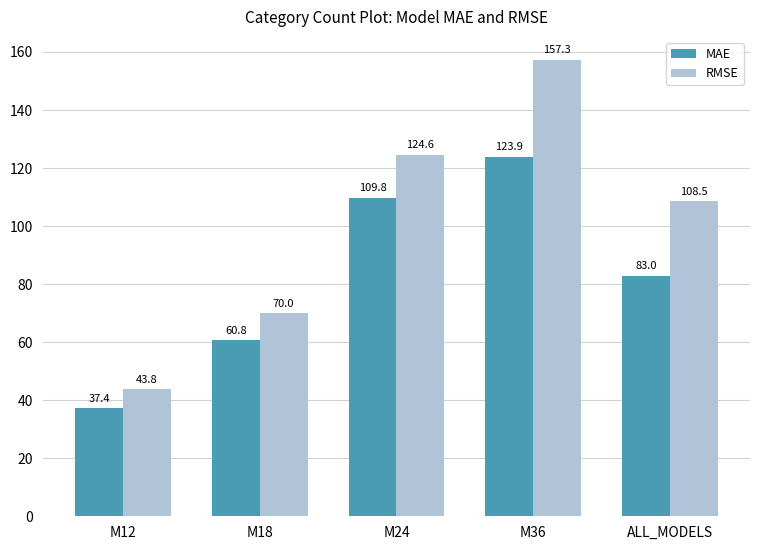

List the series in order of their overall mean, highest first.

RMSE, MAE